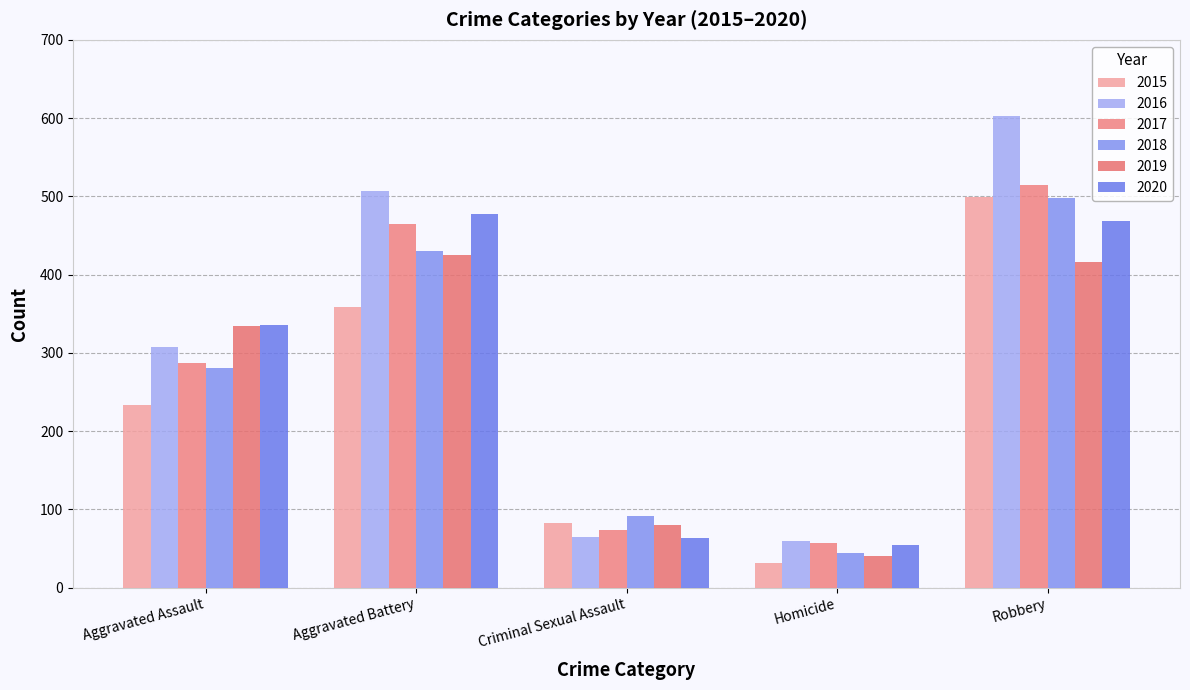

What is the highest value of the 2016 series?

603